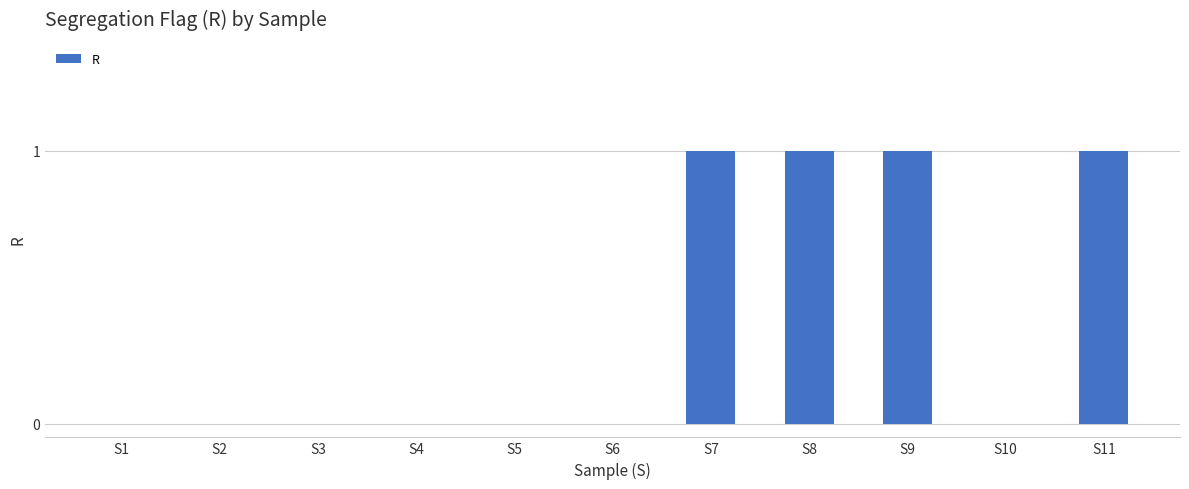

The chart shows a value of 0 at S5. True or false?

True